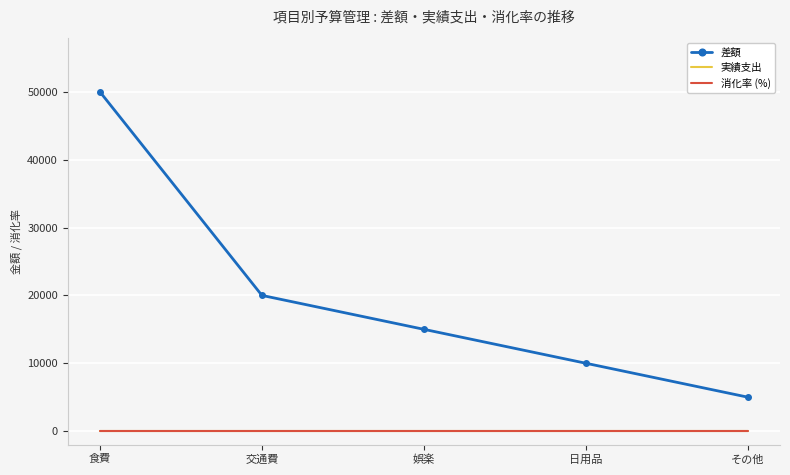

True or false: 差額 and 消化率 (%) cross at least once.

False